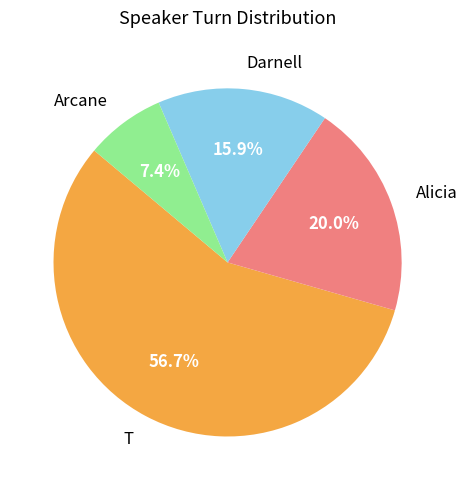

The Alicia slice represents 20% of the pie. True or false?

True